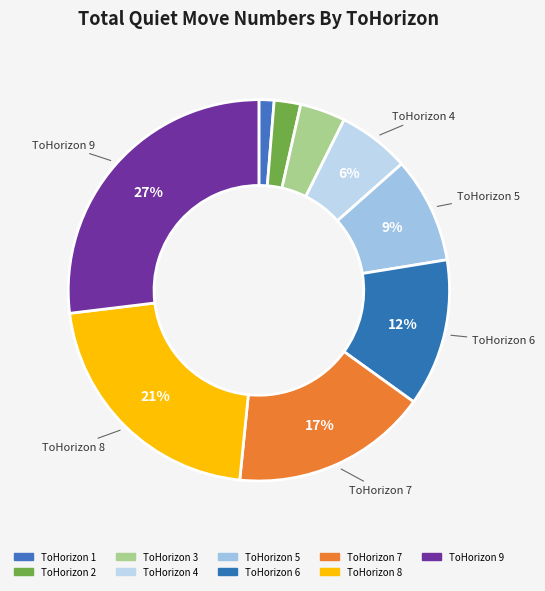

How many segments does this pie chart have?

9